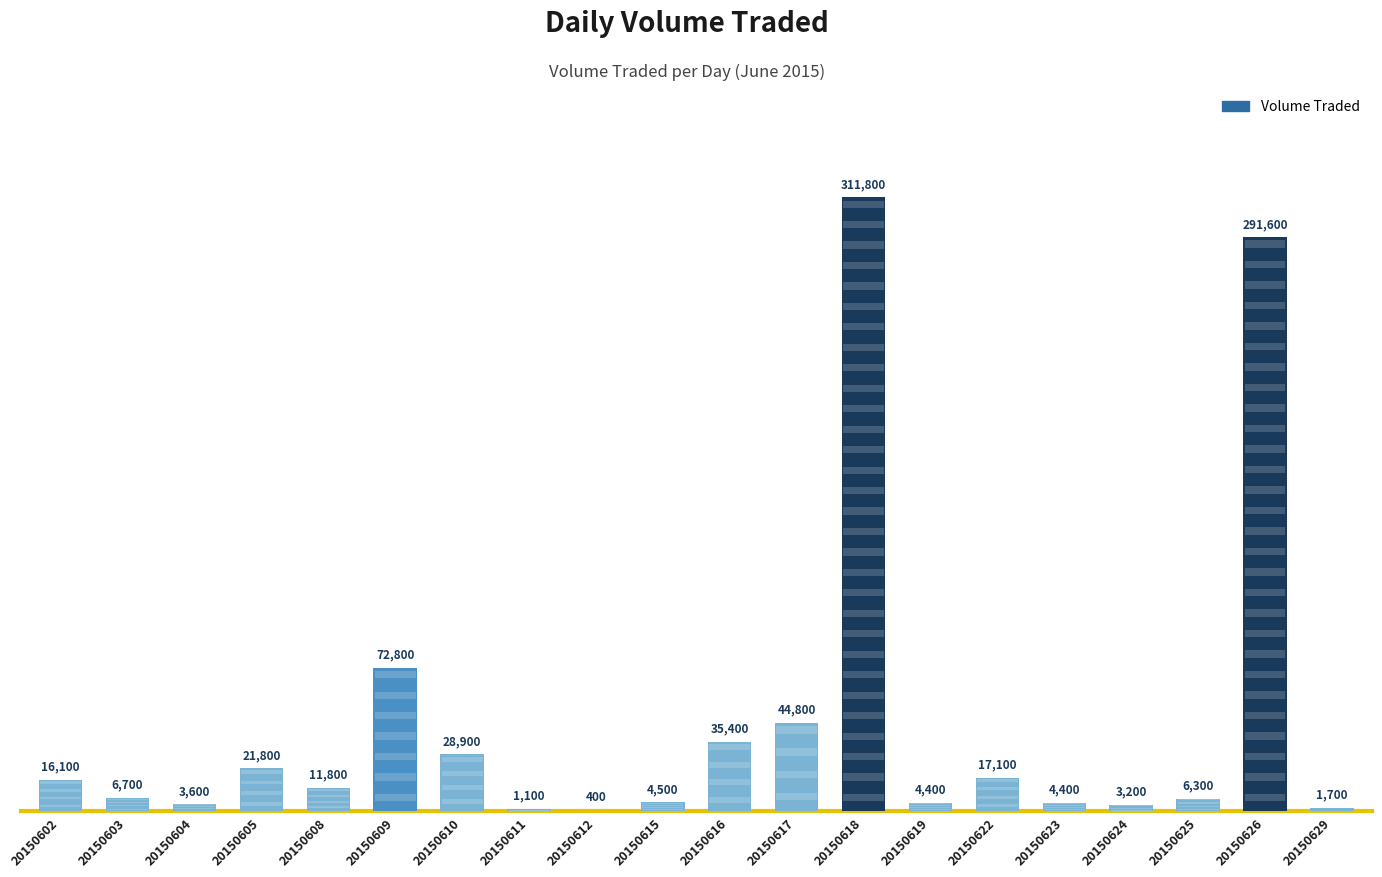

Is it true that the value at 20150626 is 291600?

True